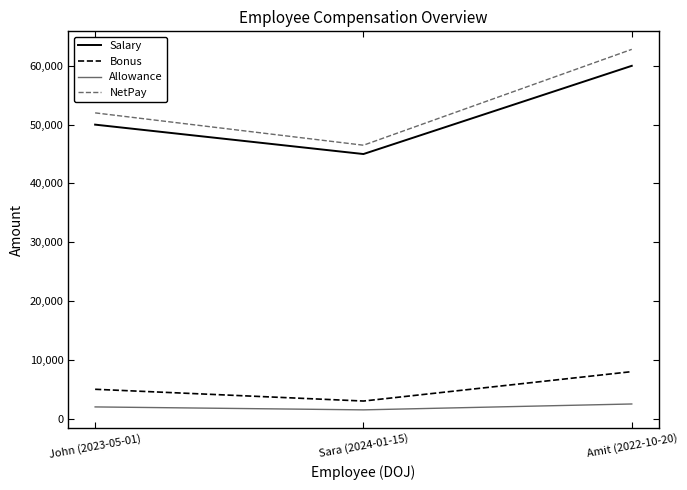

What is the minimum value for Salary?

45000